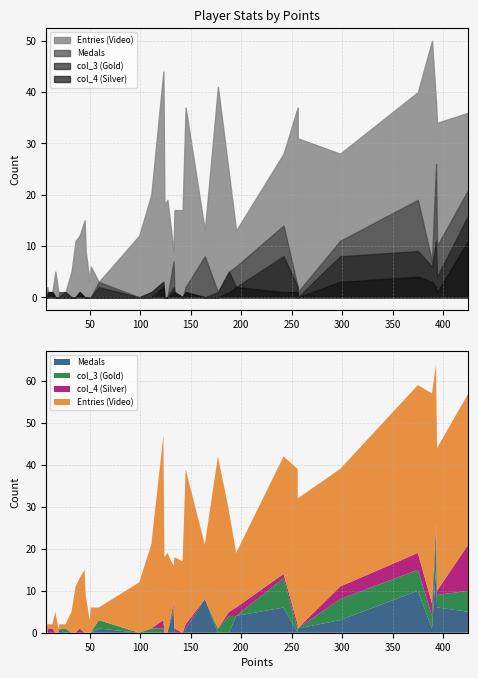

How many data points does each series have?

39